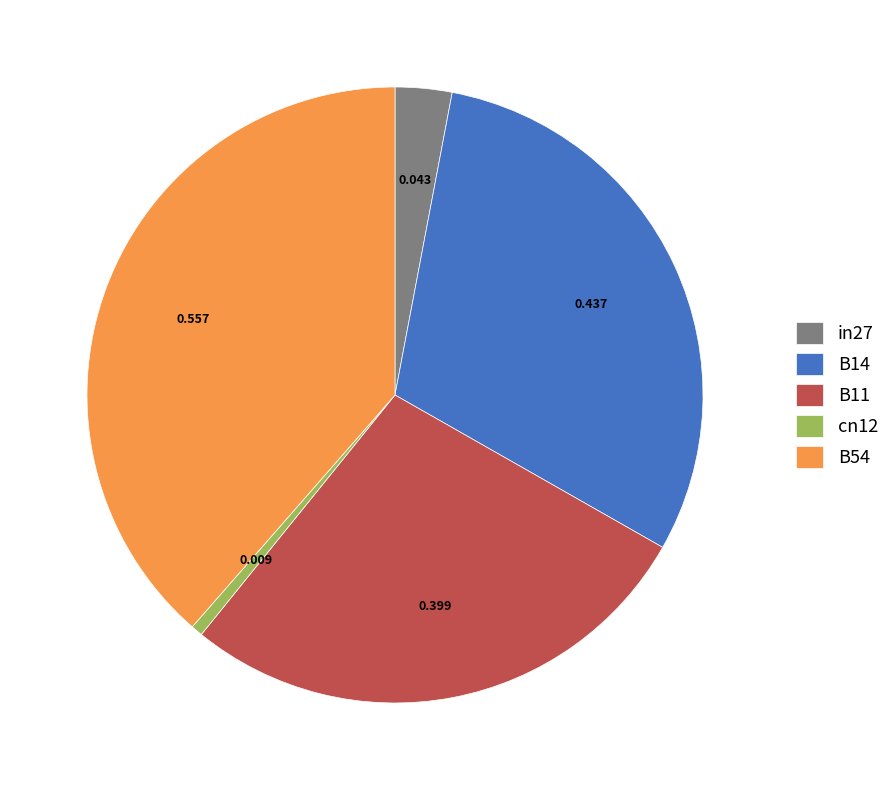

True or false: B11 accounts for 28% of the total.

True